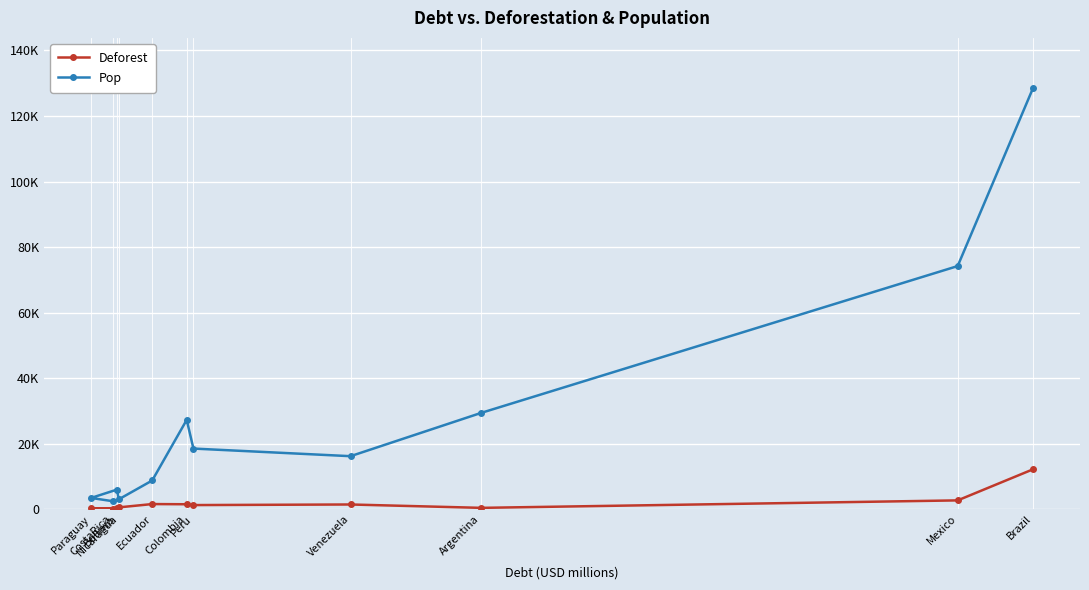

At which label is Pop closest to 65432?

Mexico